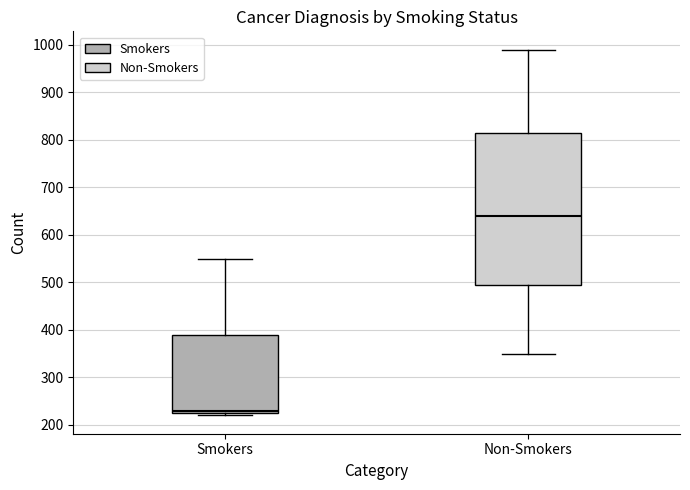

Which box's median line is the highest?

Non-Smokers